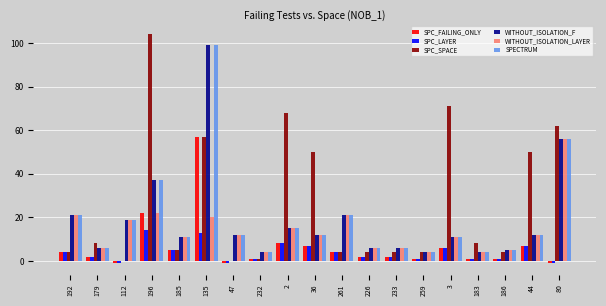

Is the value of SPC_SPACE at 135 greater than the value of SPC_FAILING_ONLY at 36?

Yes